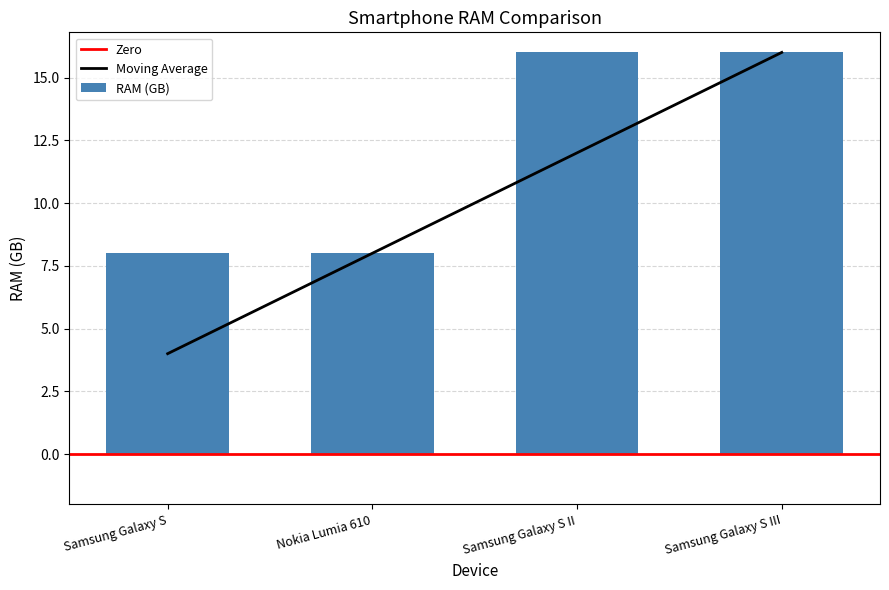

Reading left to right, extract all data points from this chart.

8	8	16	16